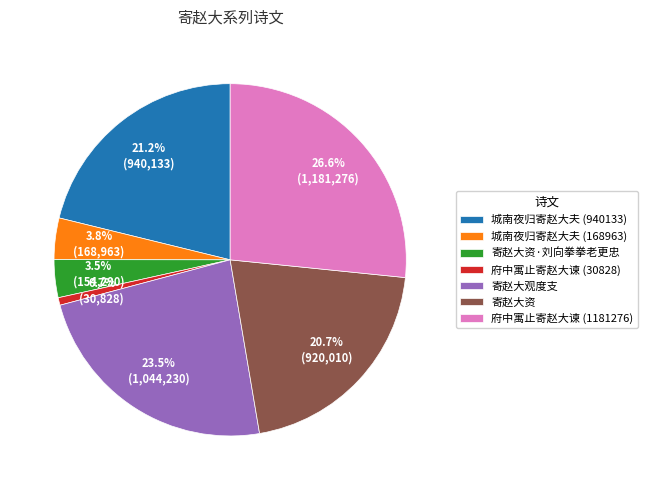

The 府中寓止寄赵大谏 (1181276) slice represents 27% of the pie. True or false?

True